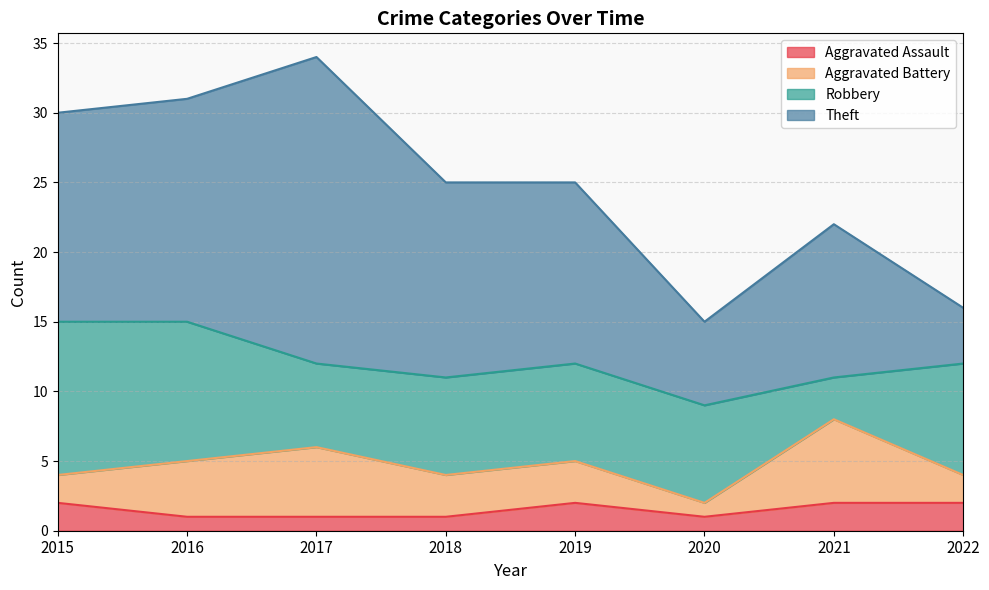

What is the value of the Aggravated Battery point at the 8th from the left?

2